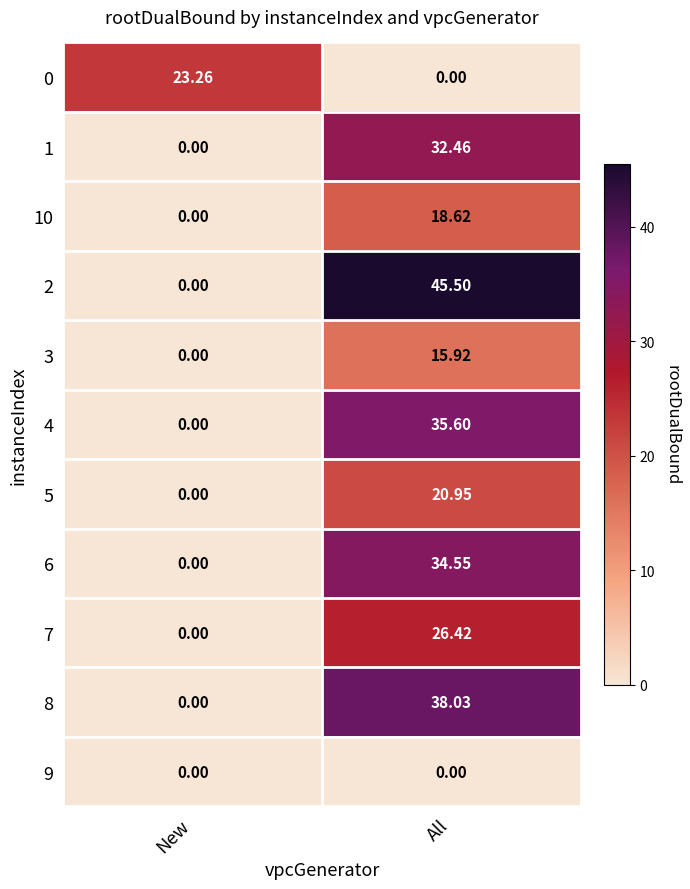

How many categories are shown in the chart?

2